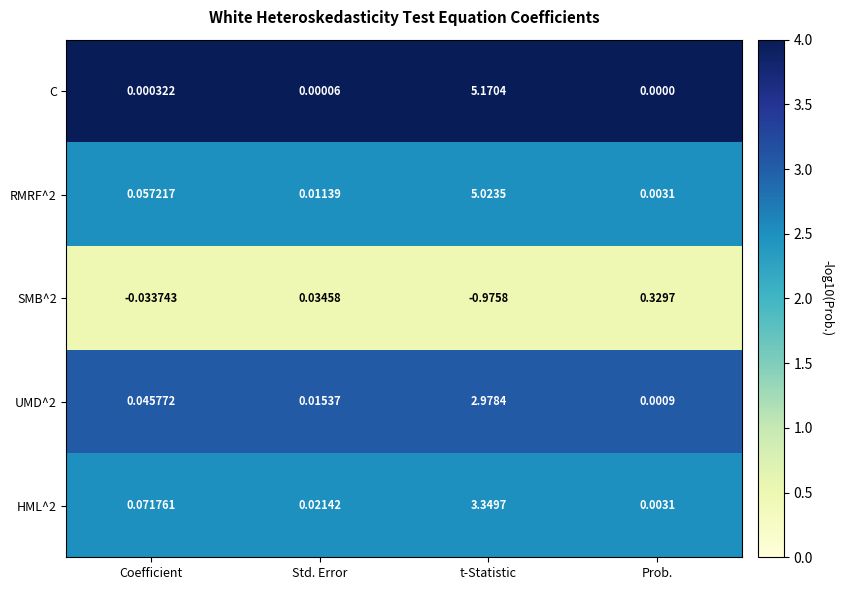

Is the value of SMB^2 at Prob. greater than the value of RMRF^2 at Prob.?

Yes